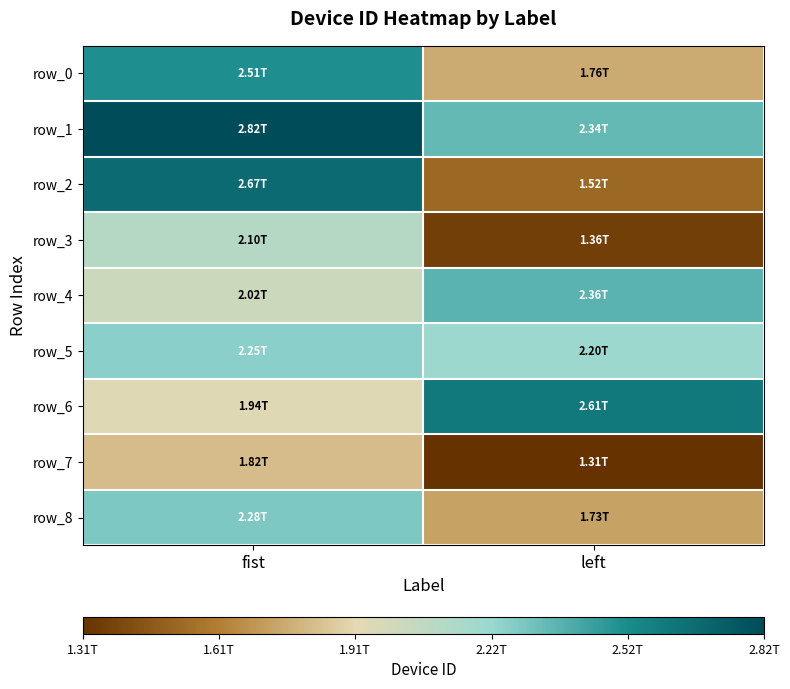

The row_7 series shows 682242843332 at fist. True or false?

False